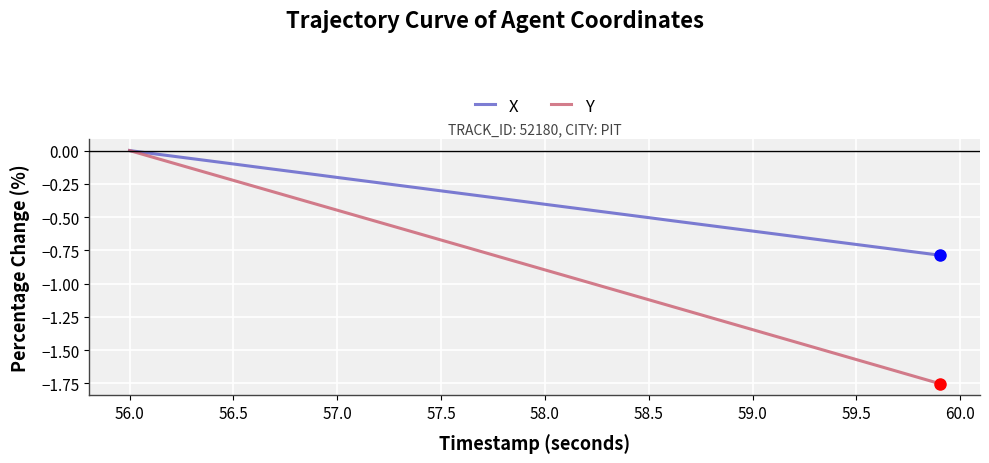

What is the sum of all Y values?

-35.0